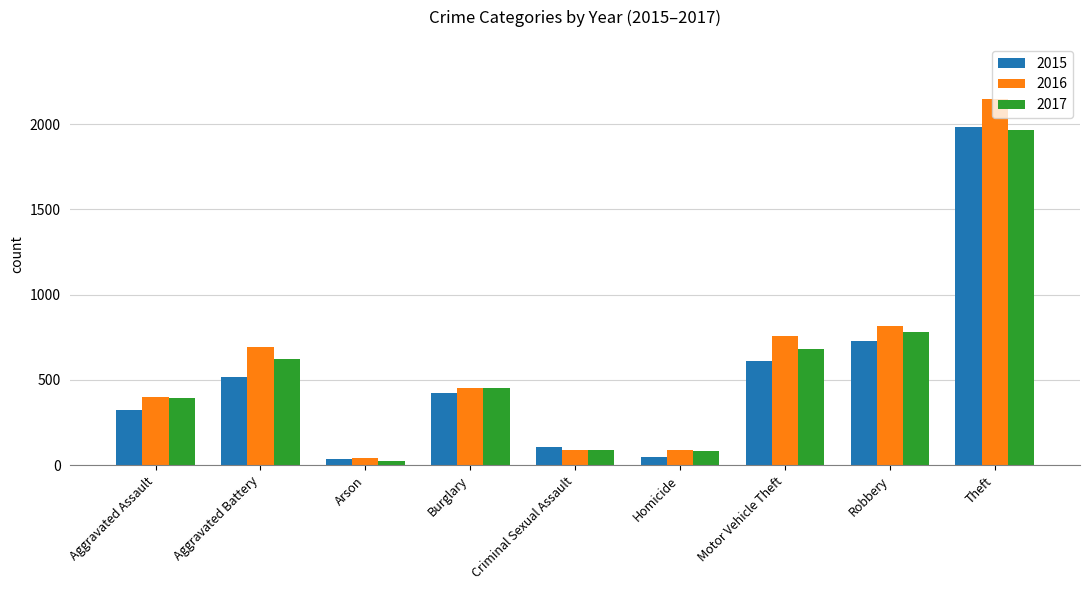

What is the total value across all series at Robbery?

2325